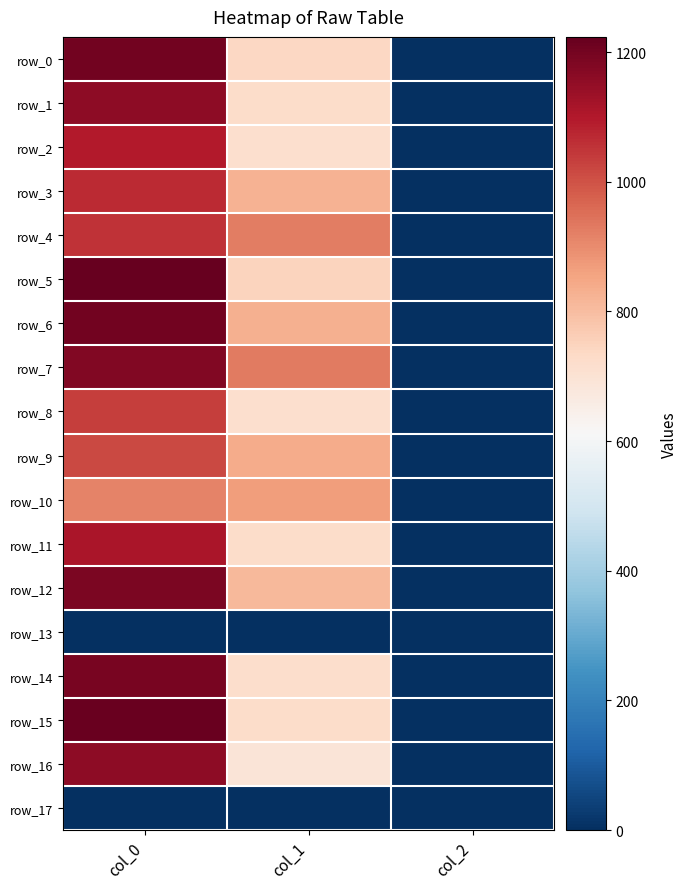

Which series has the largest total across all categories?

row_7